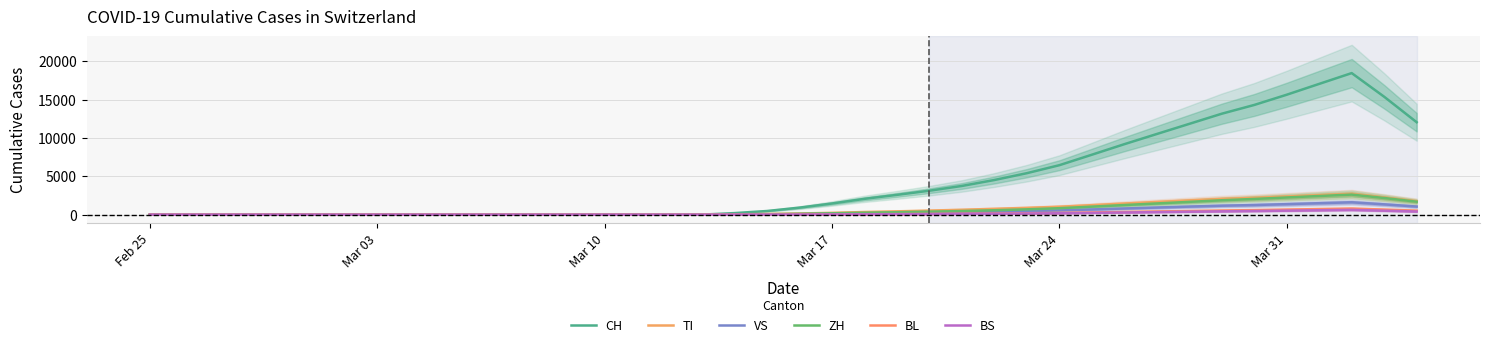

True or false: BL has more than 1 points higher than both neighbors.

False